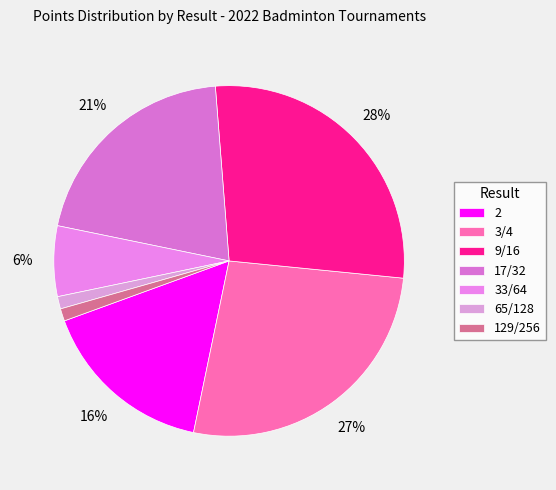

True or false: 129/256 accounts for 7% of the total.

False